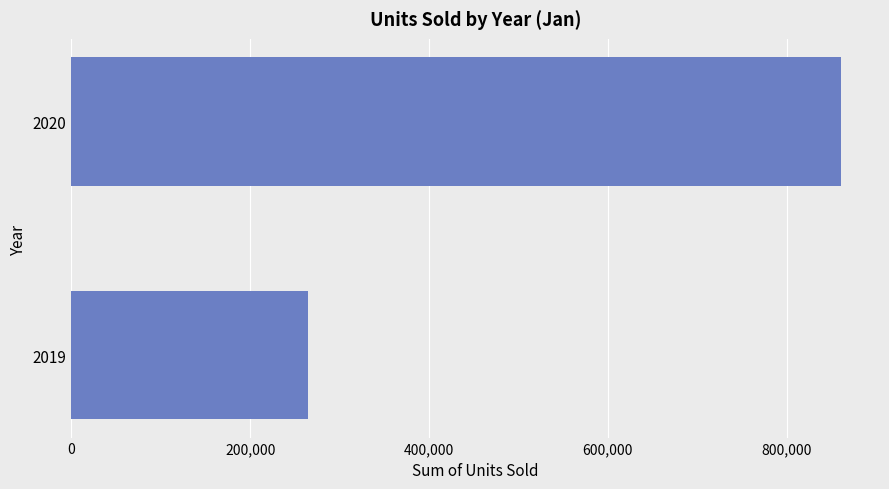

Count the number of data series in this chart.

1